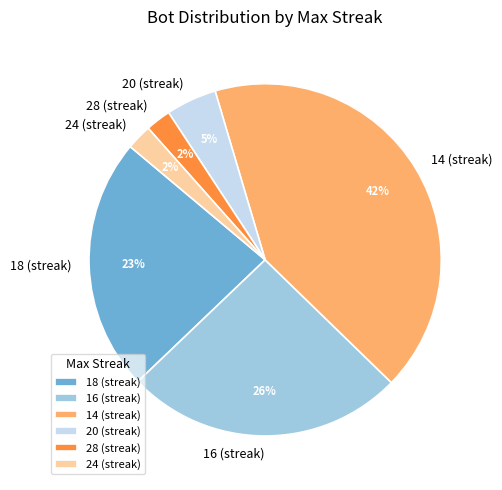

The 16 (streak) slice represents 14% of the pie. True or false?

False